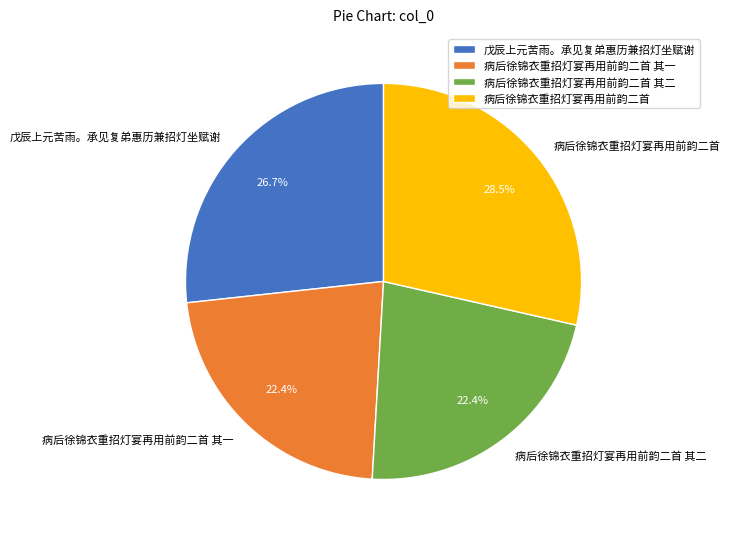

To the nearest percent, what is the combined percentage of 病后徐锦衣重招灯宴再用前韵二首 其一 and 病后徐锦衣重招灯宴再用前韵二首 其二?

45%